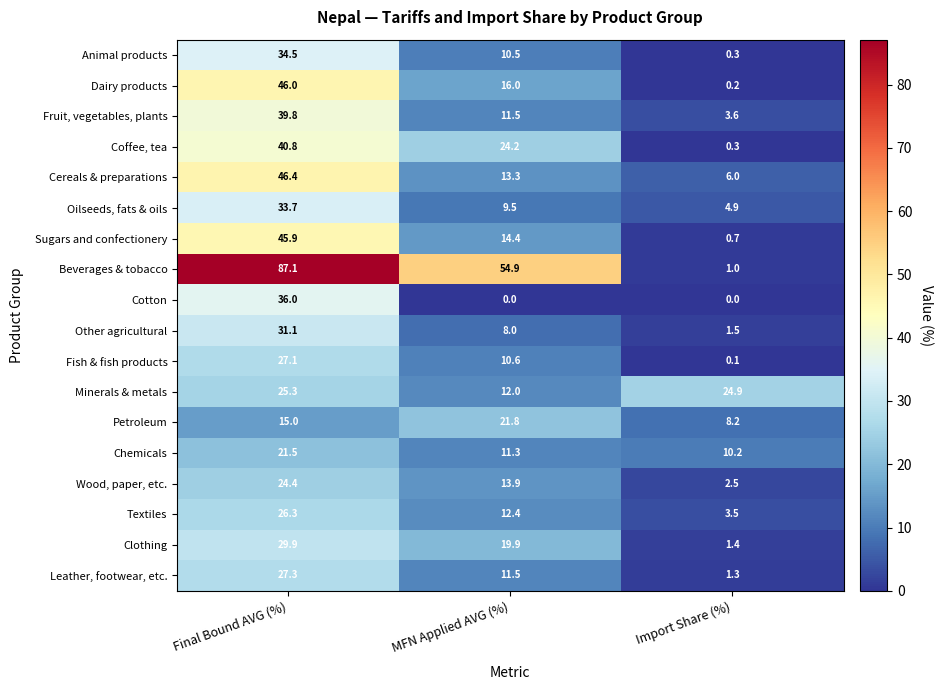

List the series in order of their peak value, highest first.

Beverages & tobacco, Cereals & preparations, Dairy products, Sugars and confectionery, Coffee, tea, Fruit, vegetables, plants, Cotton, Animal products, Oilseeds, fats & oils, Other agricultural, Clothing, Leather, footwear, etc., Fish & fish products, Textiles, Minerals & metals, Wood, paper, etc., Petroleum, Chemicals